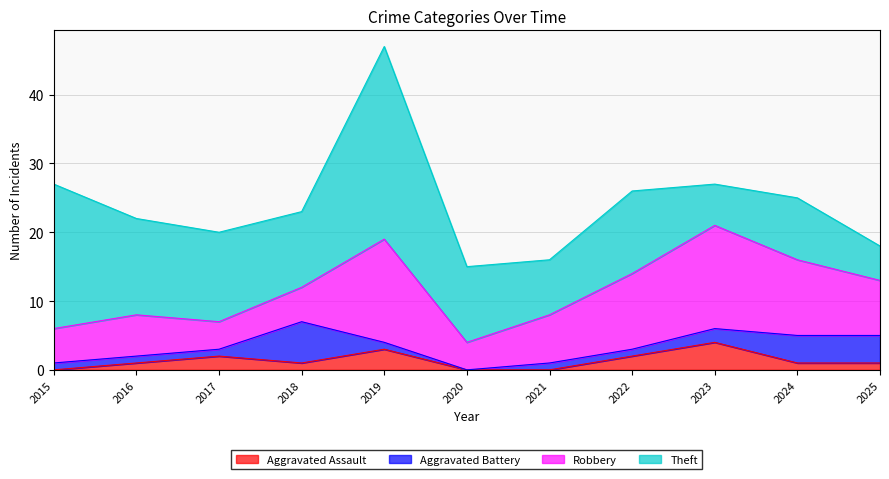

Which category has the highest value in the Aggravated Assault series?

2023